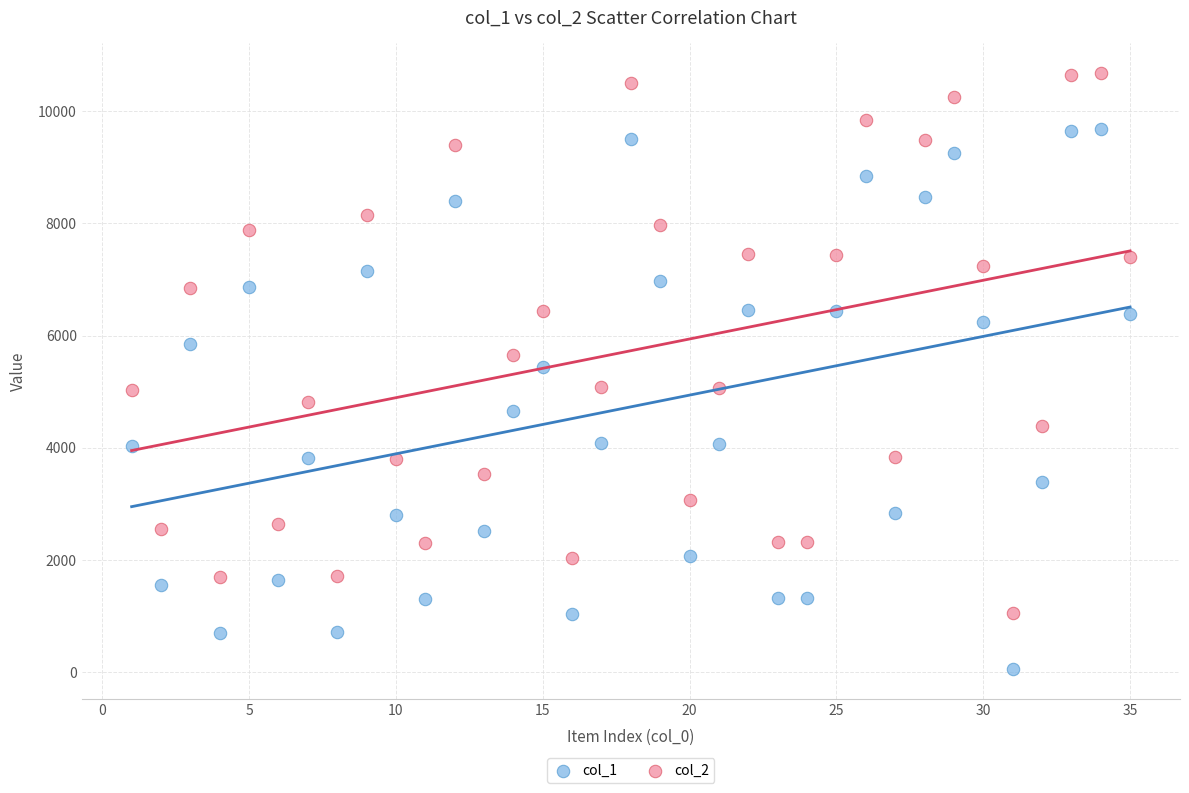

Which series reaches the minimum Y coordinate?

col_1